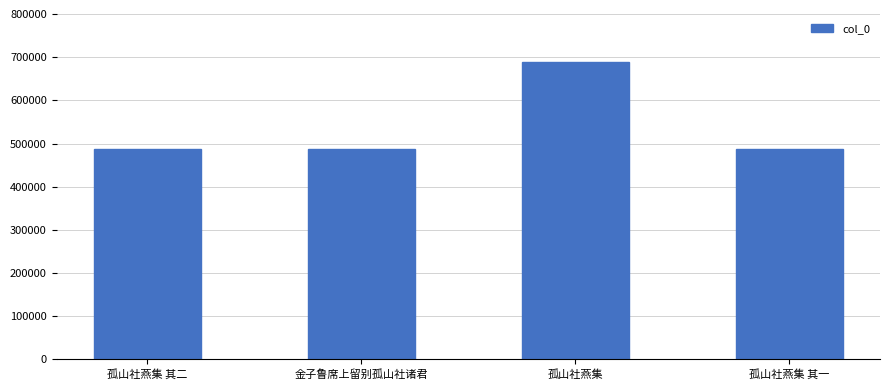

What is the difference between the values at 孤山社燕集 and 金子鲁席上留别孤山社诸君?

201656